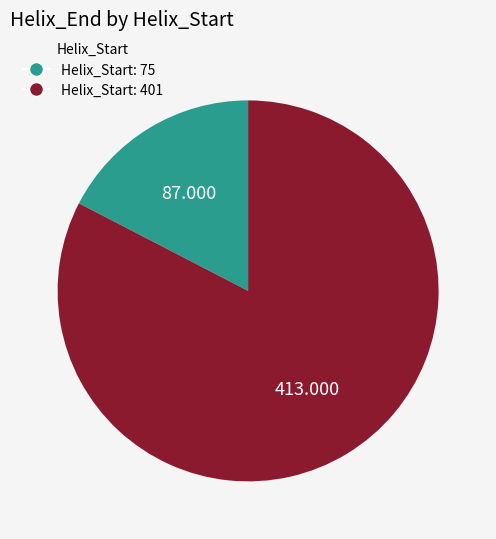

Does any single category account for the majority?

Yes